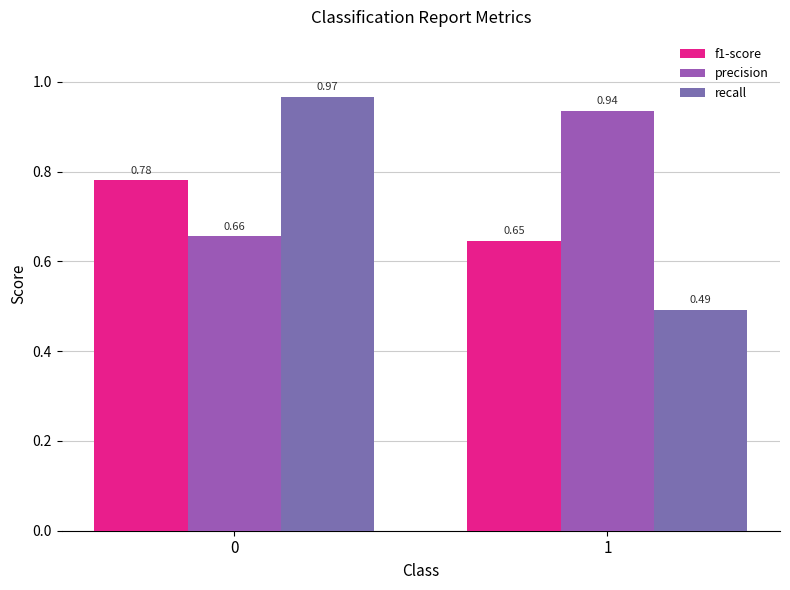

What is the maximum value for precision?

0.9